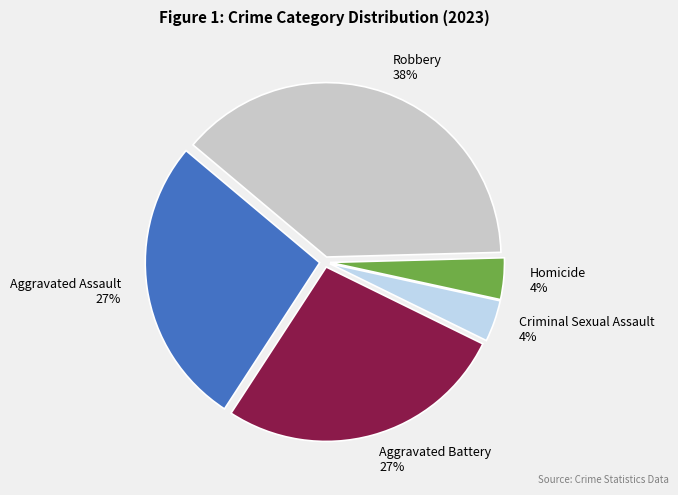

Between Aggravated Battery and Homicide, which is larger?

Aggravated Battery